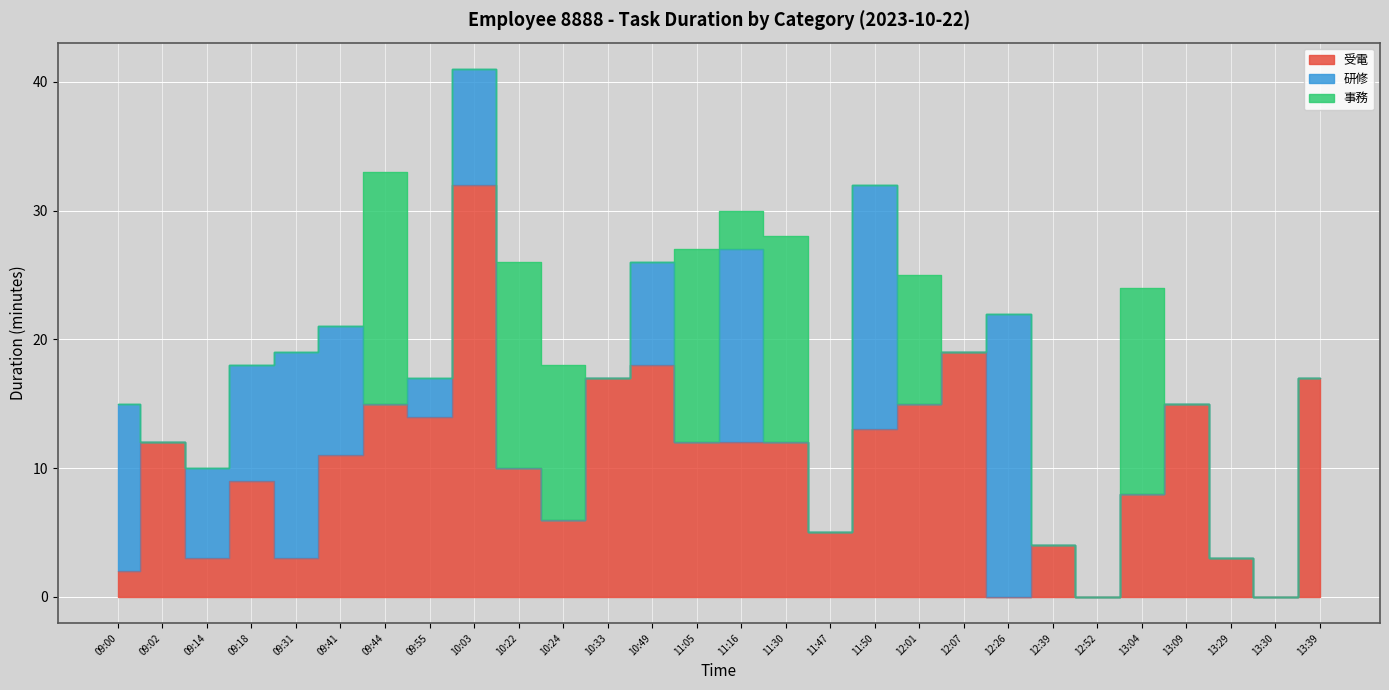

What is the sum of all 研修 values?

131